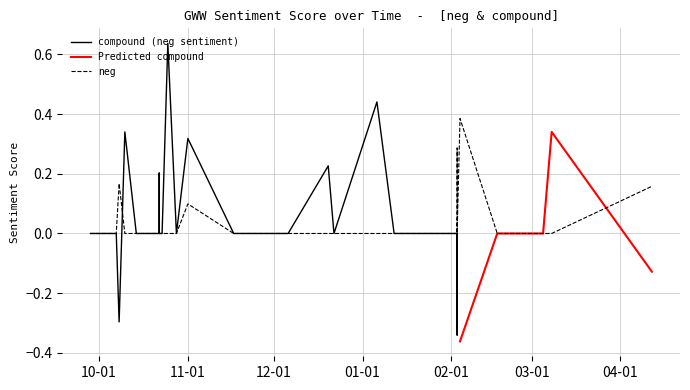

What is the minimum value for compound?

-0.4